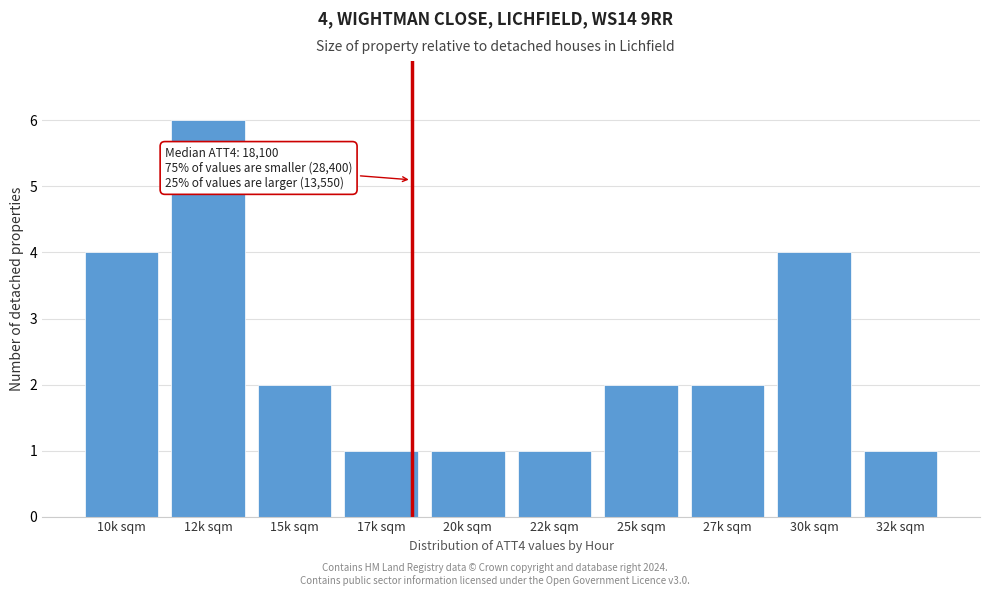

Reading left to right, extract all data points from this chart.

10k sqm=4	12k sqm=6	15k sqm=2	17k sqm=1	20k sqm=1	22k sqm=1	25k sqm=2	27k sqm=2	30k sqm=4	32k sqm=1